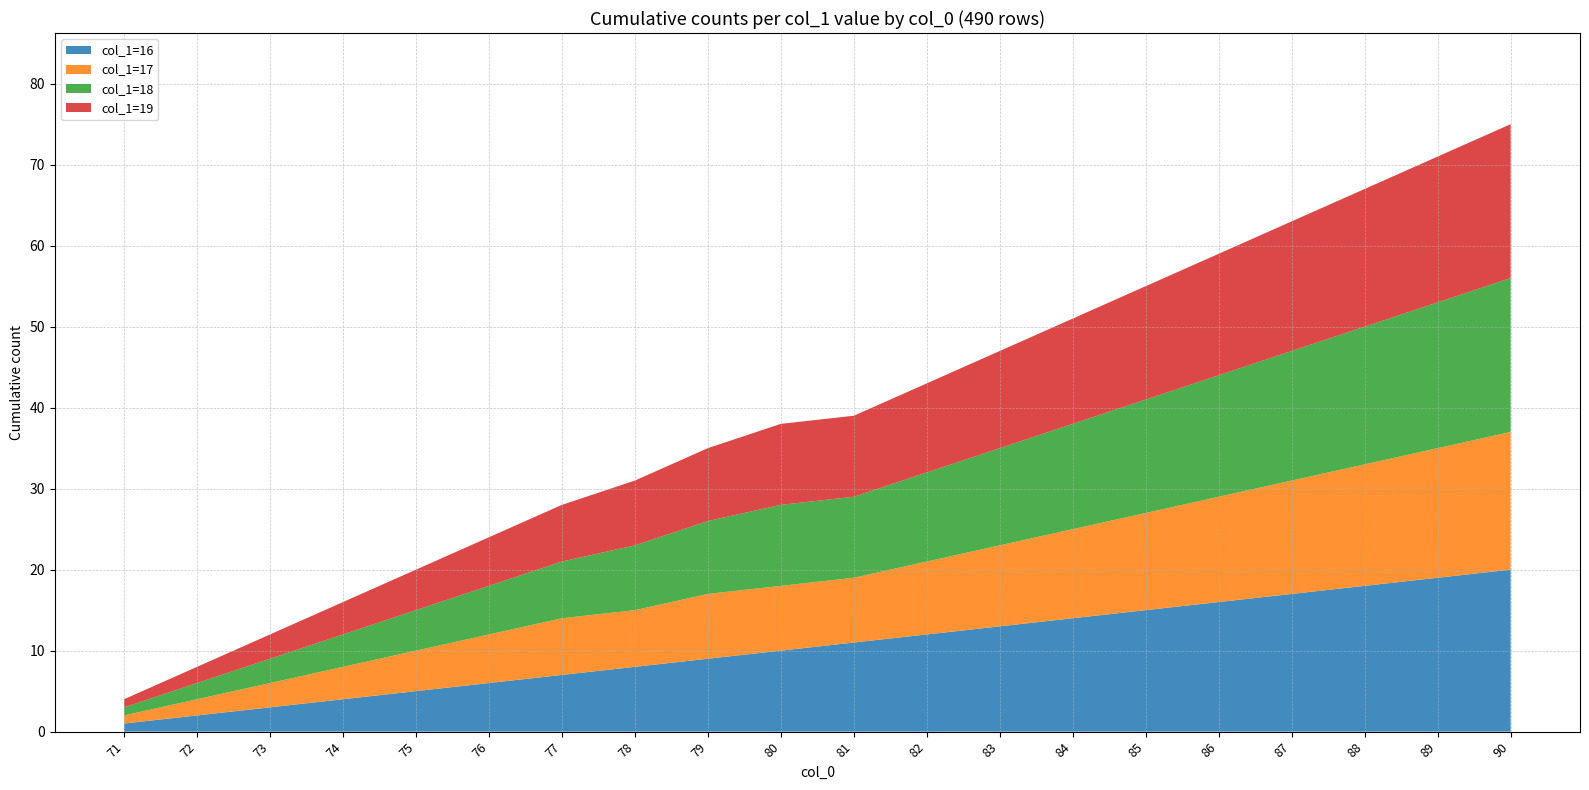

Does the chart have visible grid lines?

Yes